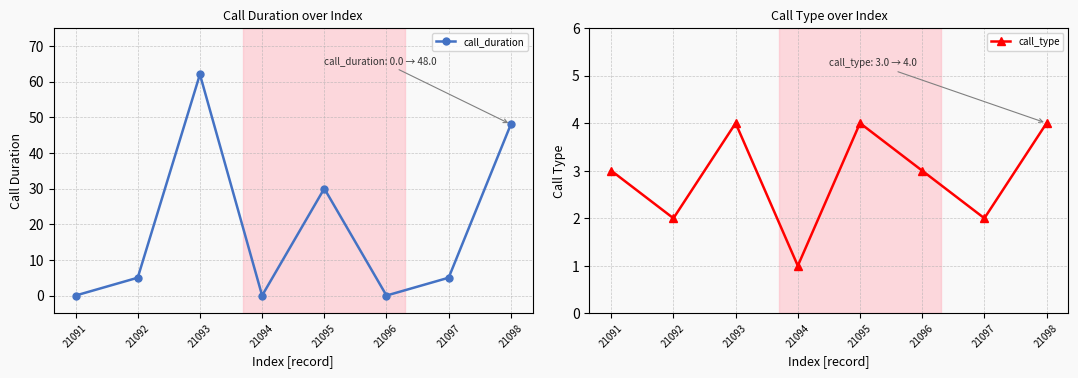

How many times do call_duration and call_type cross each other?

5